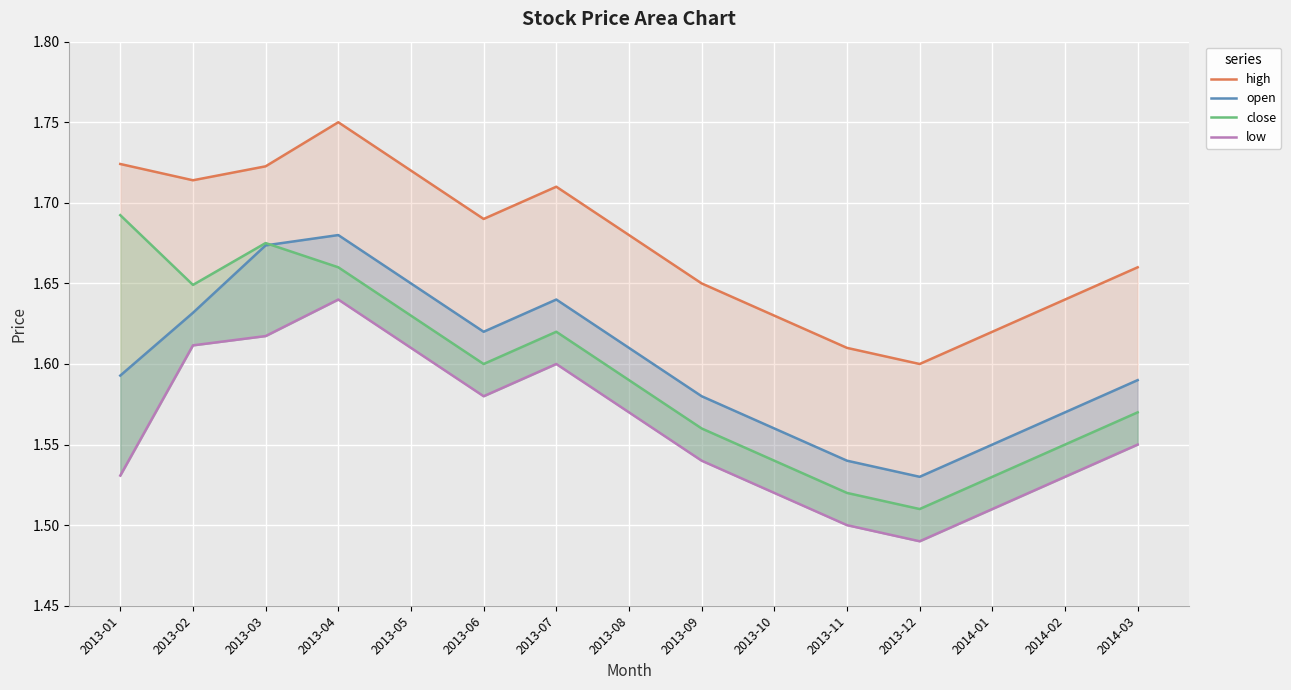

True or false: open and high intersect in this chart.

False